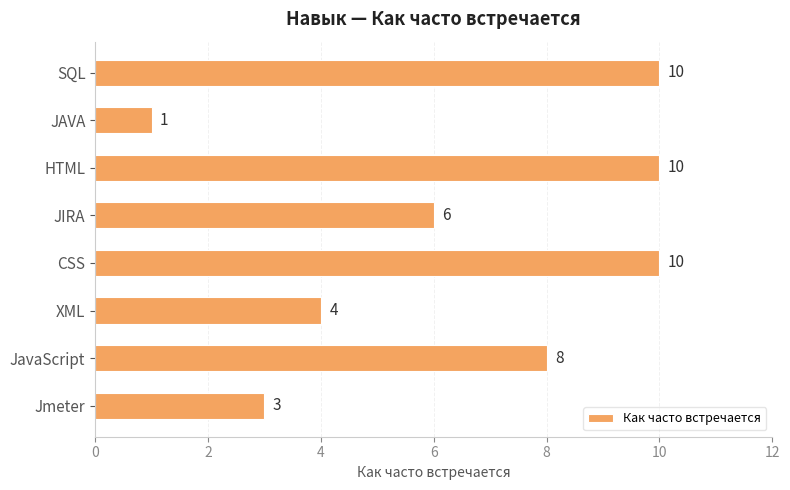

True or false: the data shows 6 at JIRA.

True